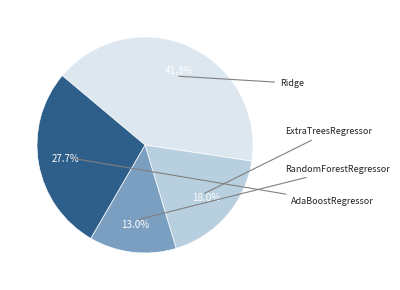

Is there any slice that represents more than half of the pie?

No